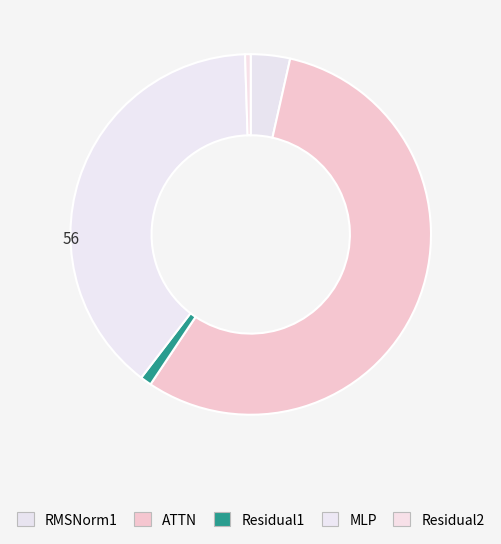

Does any single category account for the majority?

Yes